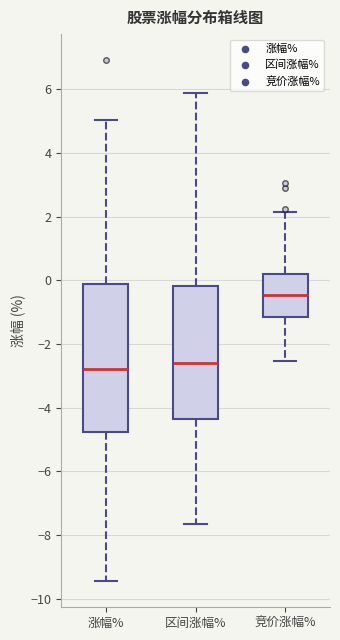

Which box is the tallest, from its lower edge to its upper edge?

涨幅%